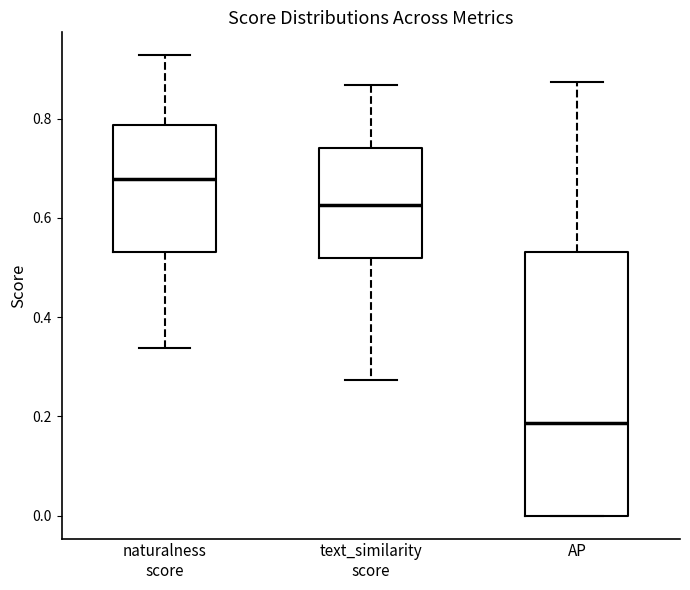

Reading left to right, transcribe this box plot: for each box, give where its median line is, the range the box spans, and where its two whiskers end, as read against the y-axis. The values are not printed on the chart, so give them approximately, as read against the axis.

naturalness score: median 0.68, box 0.54 to 0.78, whiskers 0.34 to 0.92
text_similarity score: median 0.62, box 0.52 to 0.74, whiskers 0.28 to 0.86
AP: median 0.18, box 0.00 to 0.54, whiskers 0.00 to 0.88